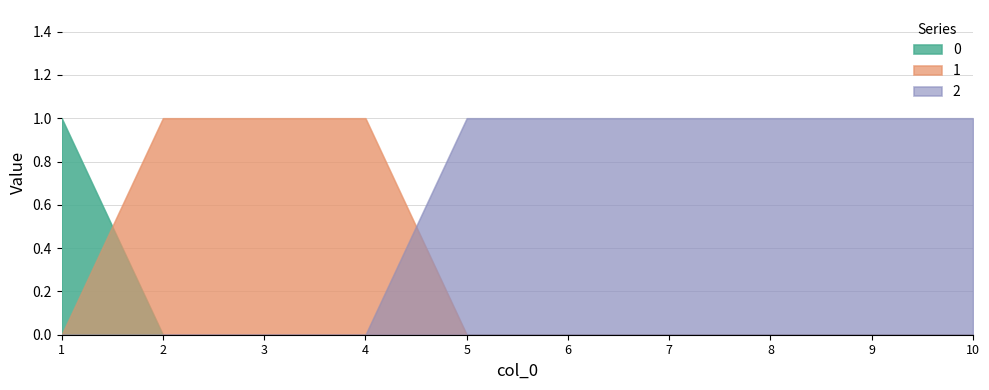

Is the value of 1 at 8 greater than the value of 0 at 3?

No